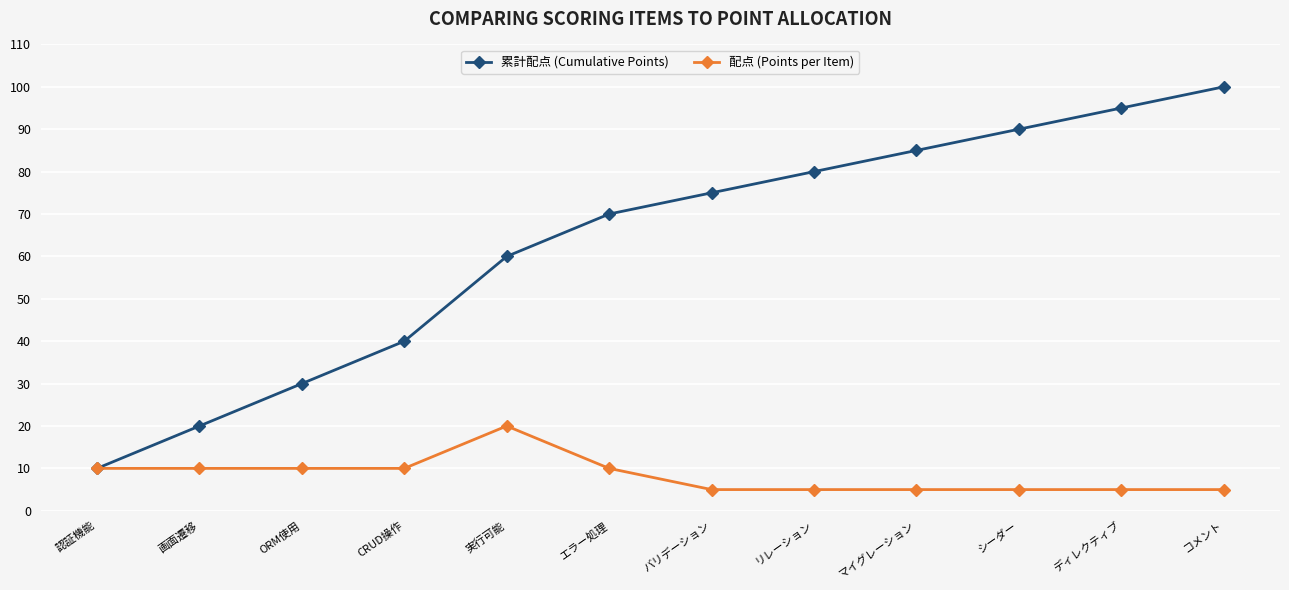

What is the greatest value displayed?

100